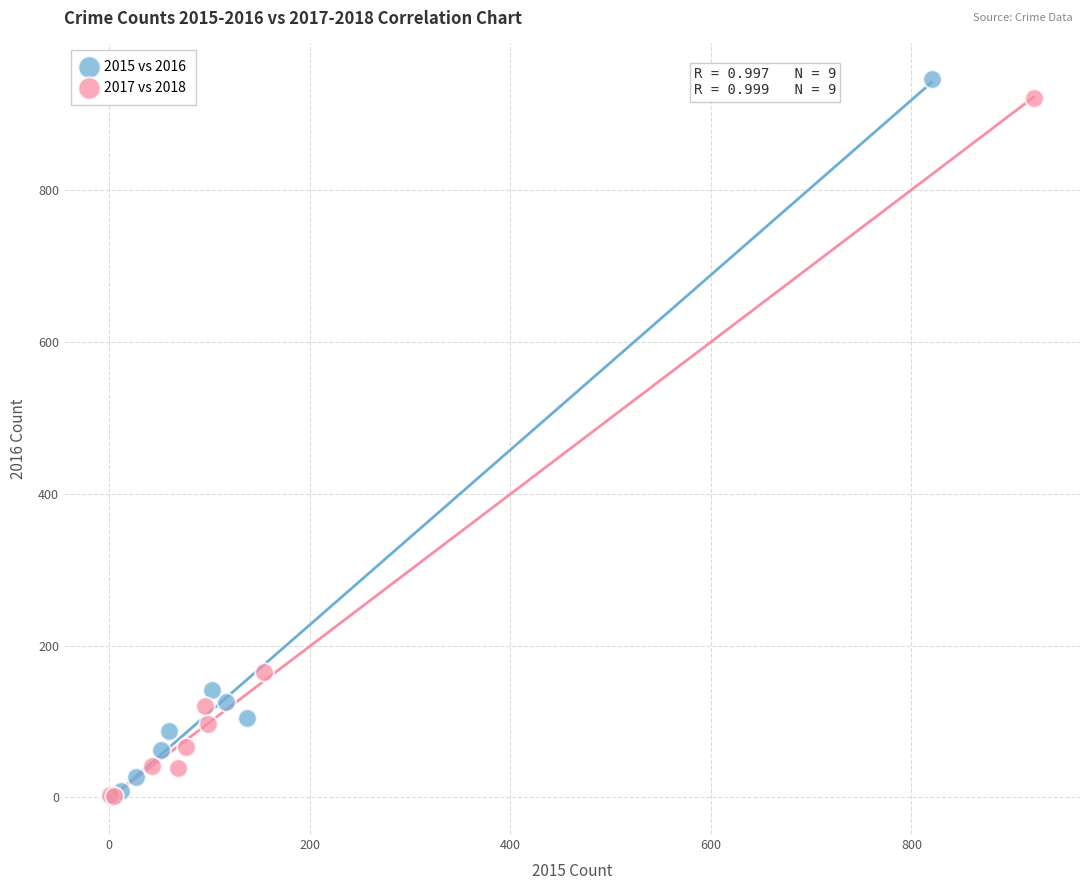

Which series reaches the maximum Y coordinate?

2015 vs 2016